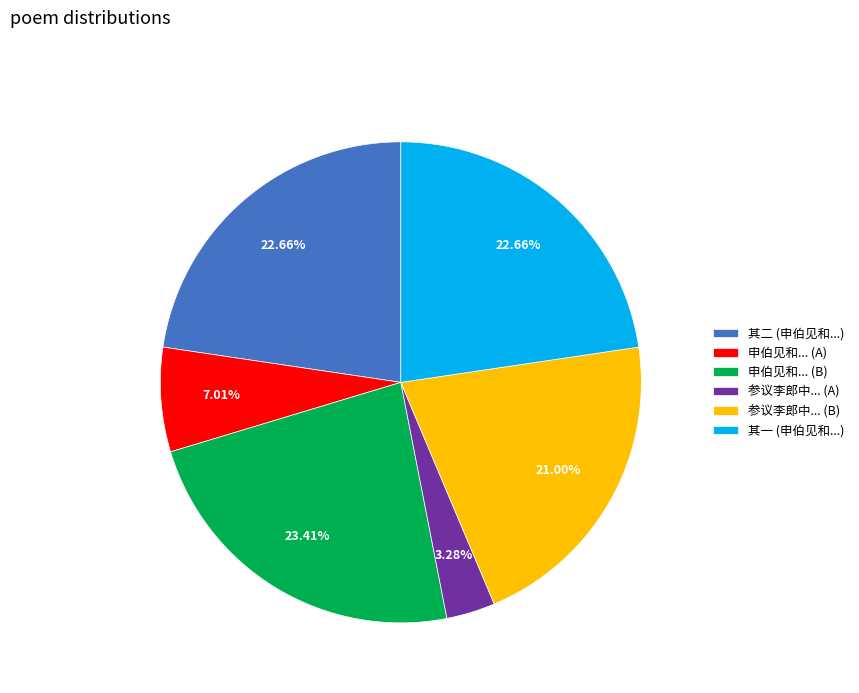

Which slice is the smallest?

参议李郎中... (A)